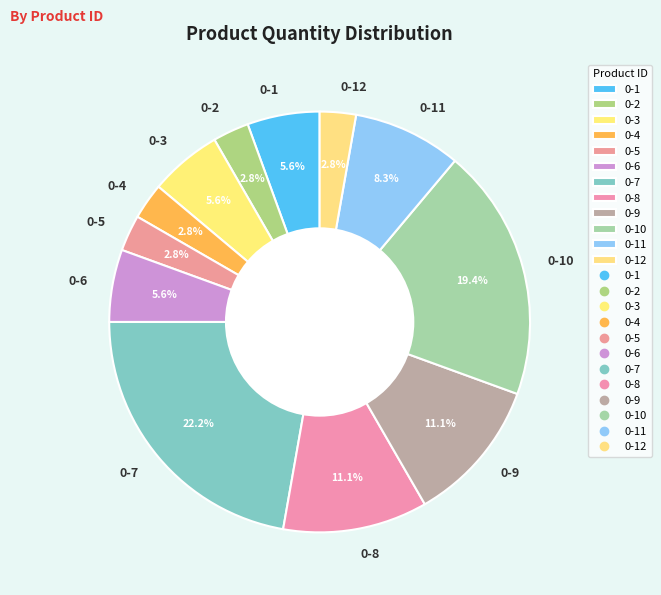

Between 0-6 and 0-4, which is larger?

0-6